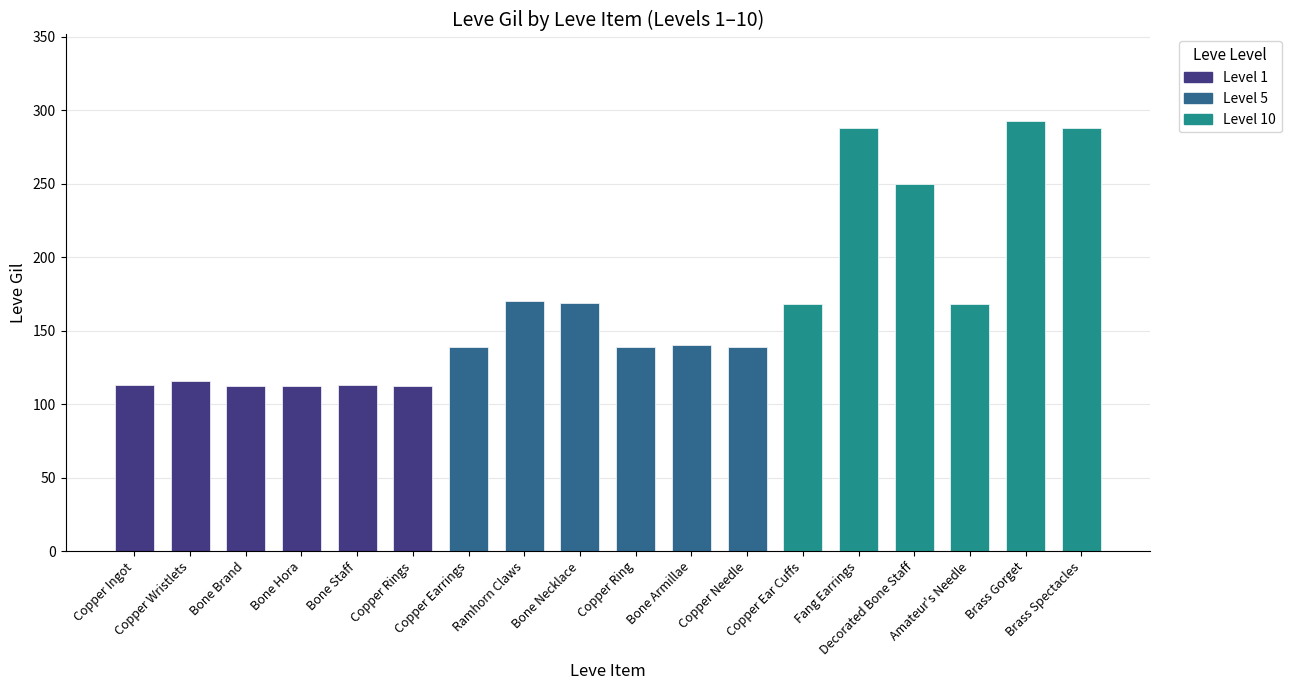

Does the chart contain stacked bars?

No